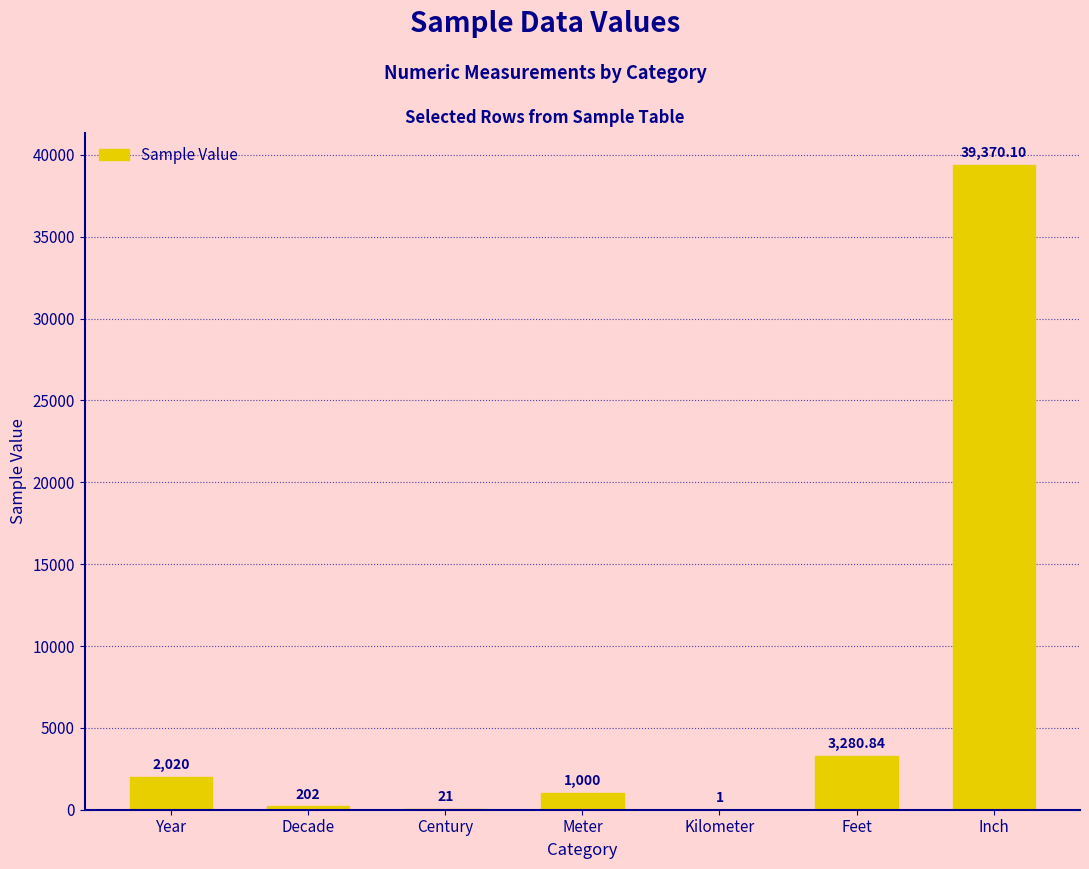

Which label corresponds to the largest value in the chart?

Inch